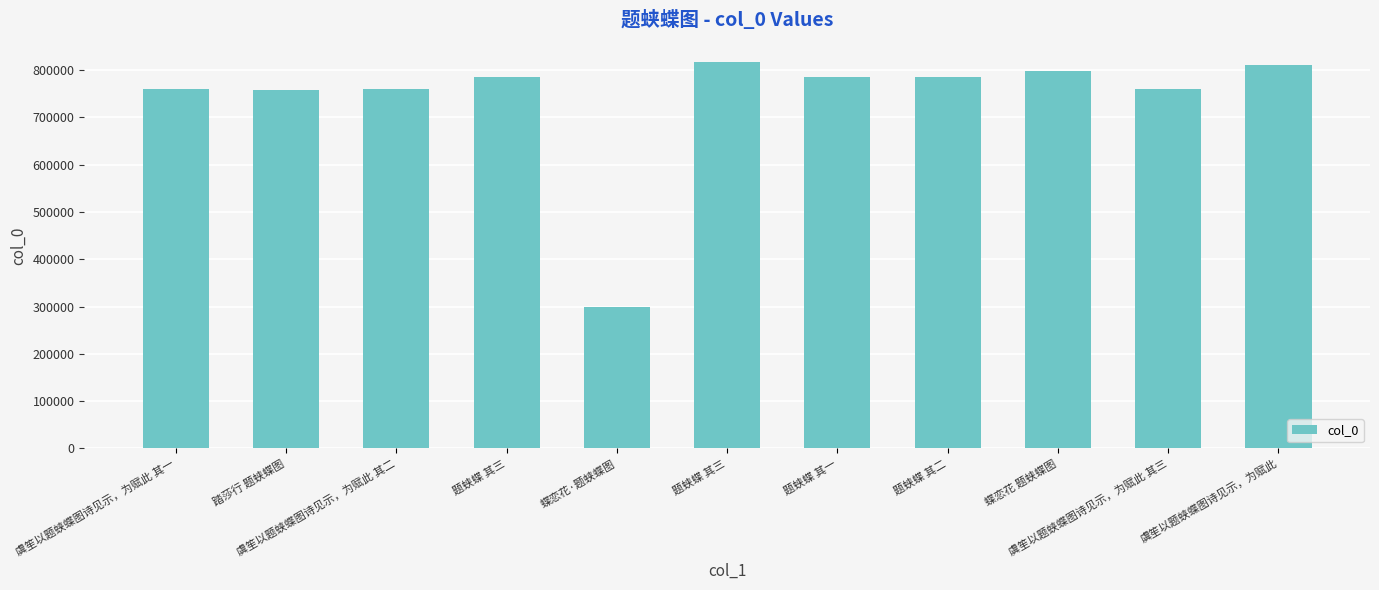

Reading right to left, what are all the values shown in this chart?

811458	760753	797747	785030	785029	817045	299009	785031	760752	757535	760751